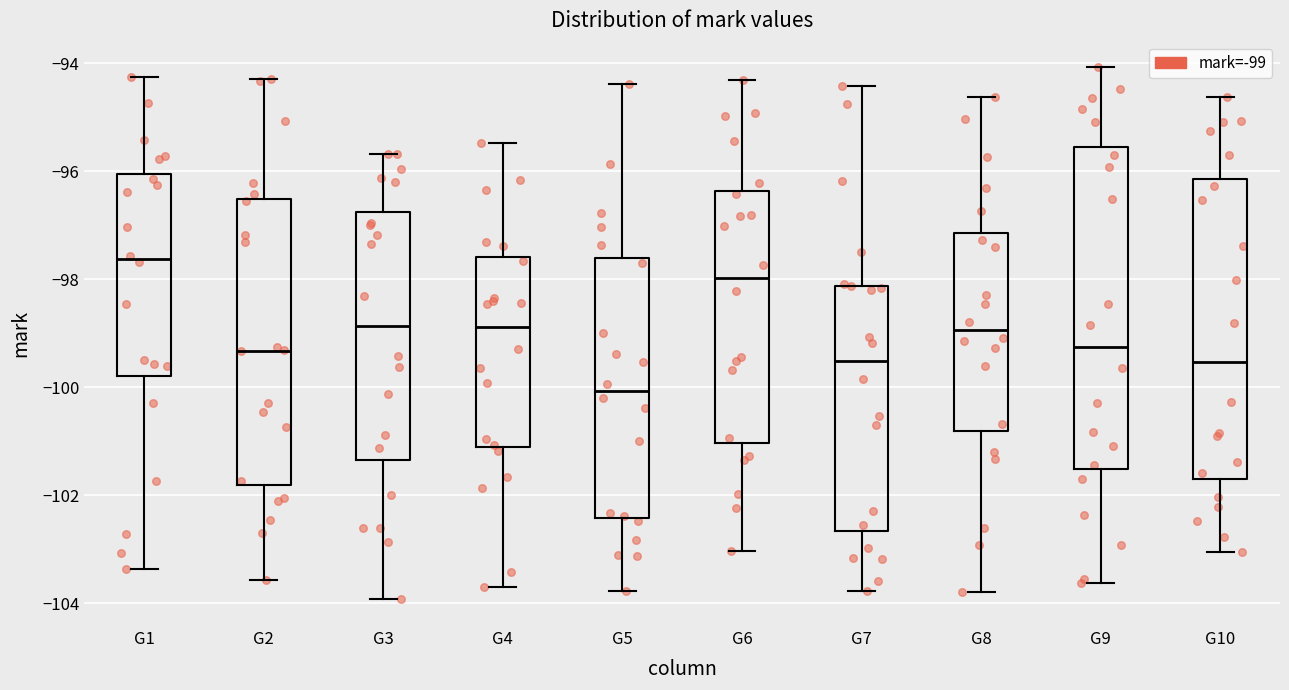

Which box's median line is the highest?

G1